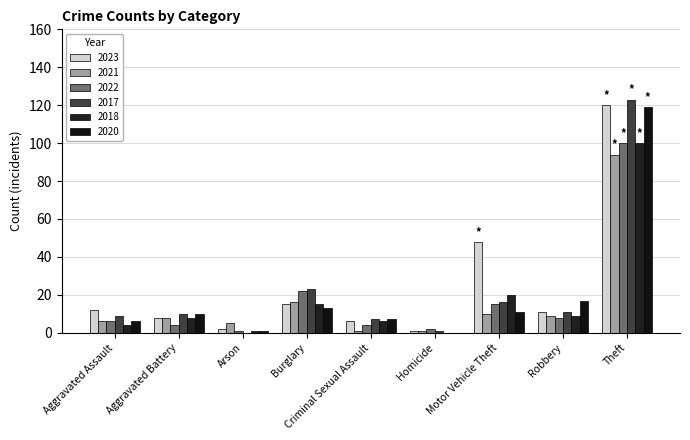

At which label does 2022 first exceed 6?

Burglary